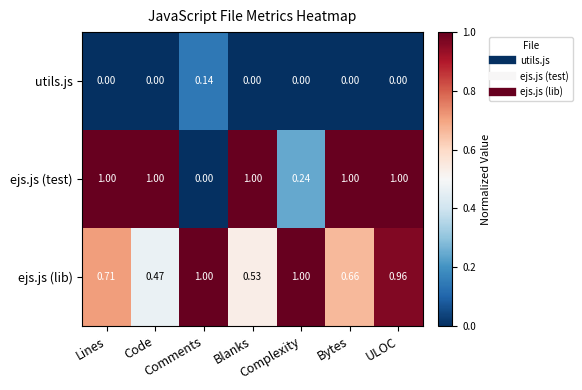

Which series has the largest range (max minus min)?

ejs.js (test)